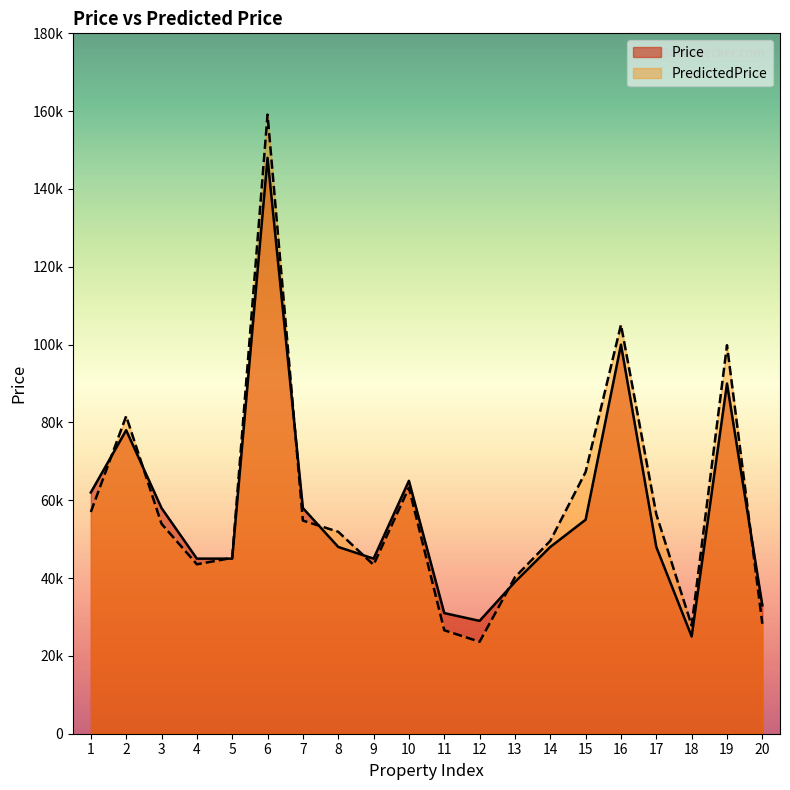

The value of PredictedPrice at 7 is 54784.8. True or false?

True